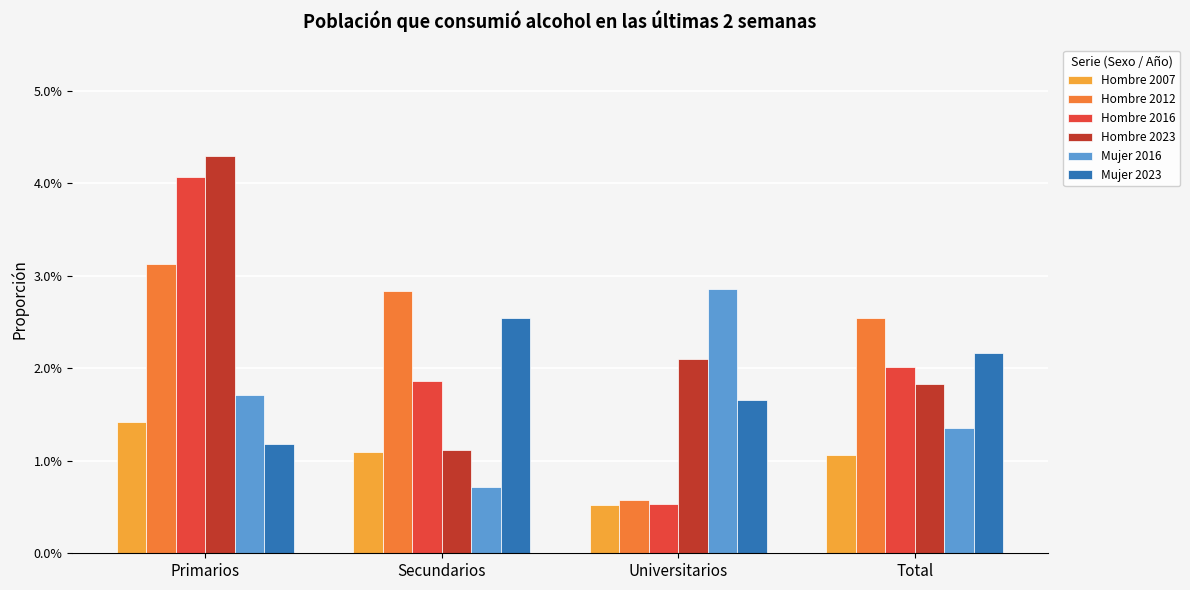

At how many categories does at least one series exceed 0?

4